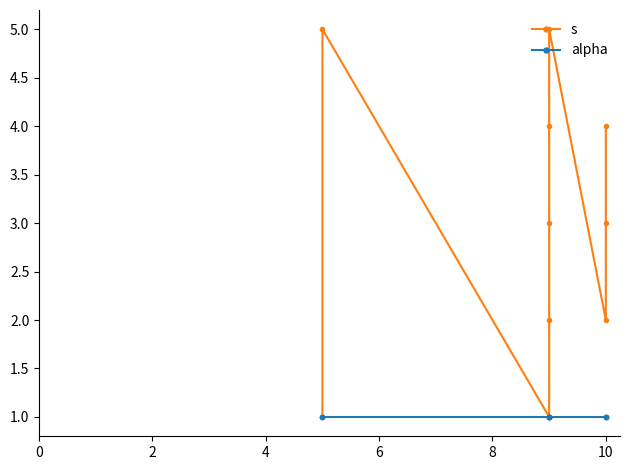

Reading left to right, extract all data points from this chart.

s: 1	5	1	2	3	4	5	2	3	4
alpha: 1	1	1	1	1	1	1	1	1	1